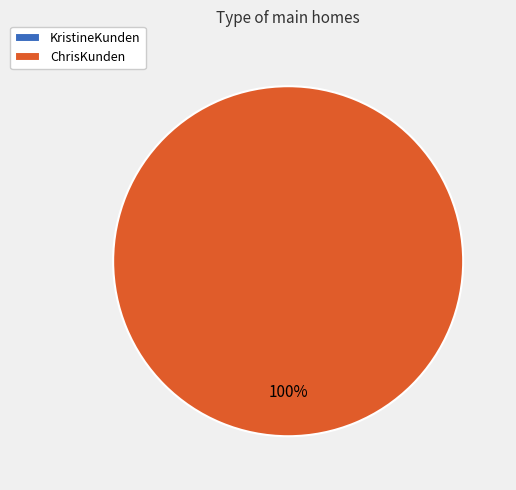

How many slices are in this pie chart?

2